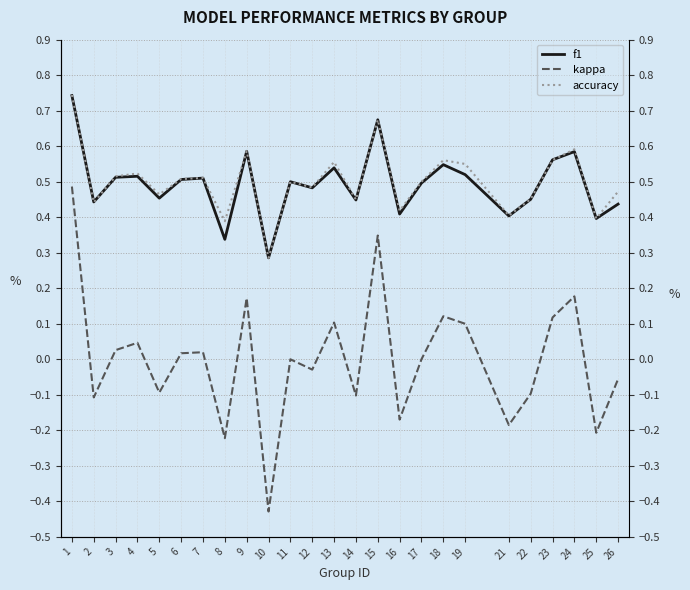

Where is the first local minimum for f1?

2